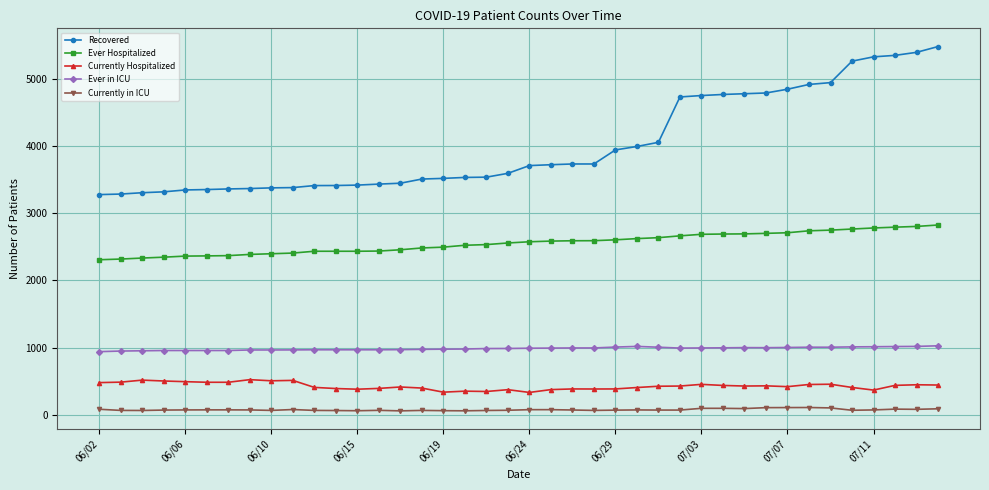

Which series has the largest range (max minus min)?

Recovered